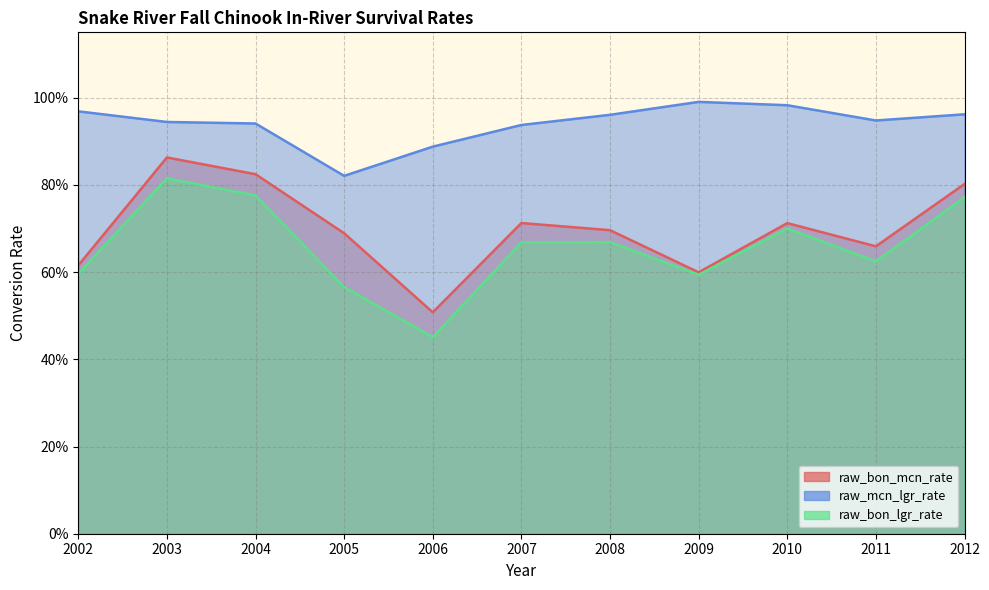

List the series in order of their peak value, highest first.

raw_mcn_lgr_rate, raw_bon_mcn_rate, raw_bon_lgr_rate